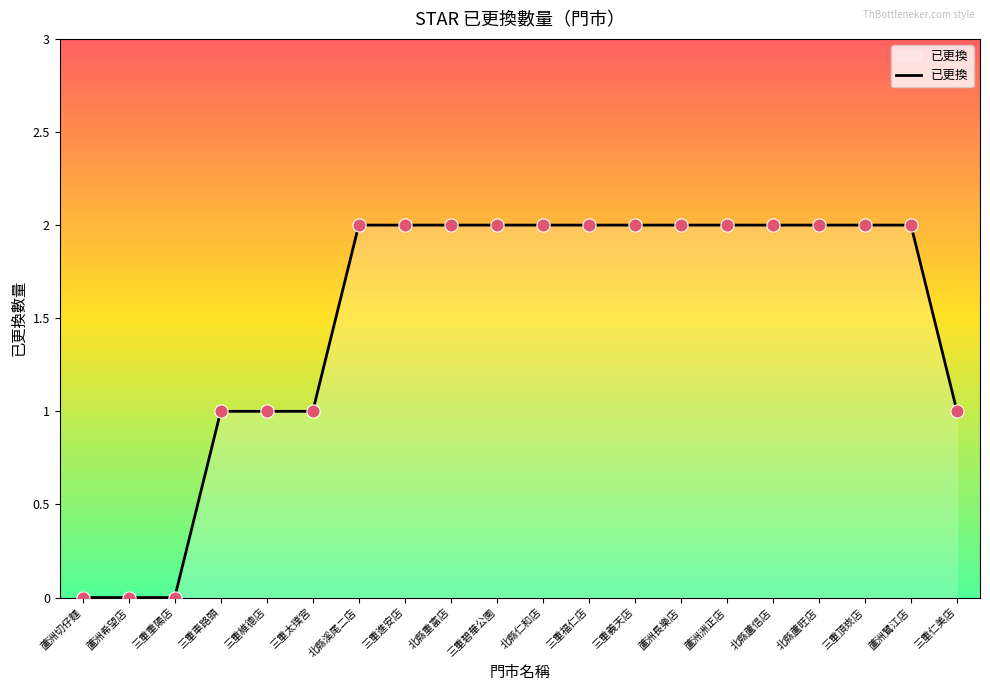

What is the change in value from 三重太璞宮 to 北縣蘆信店?

+1